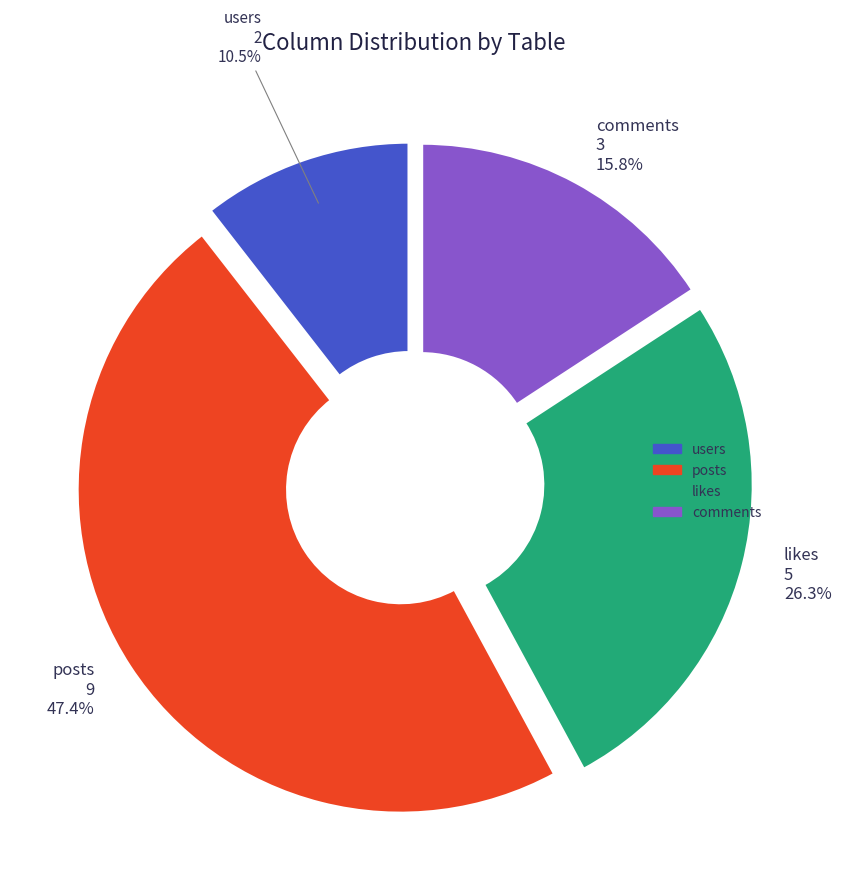

The users slice represents 19% of the pie. True or false?

False